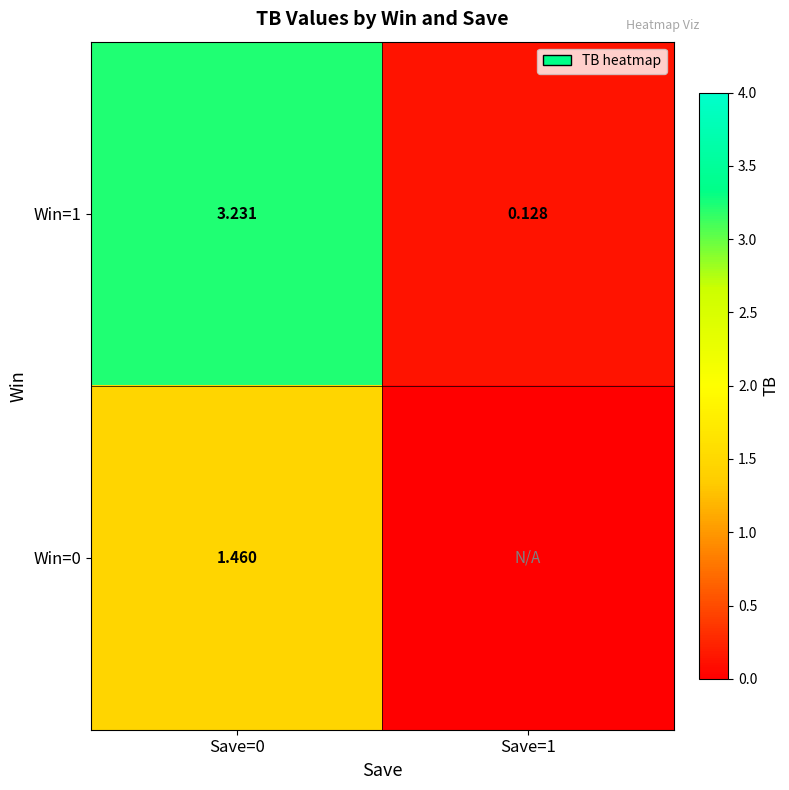

Where does the Win=1 series first go above 3?

Save=0